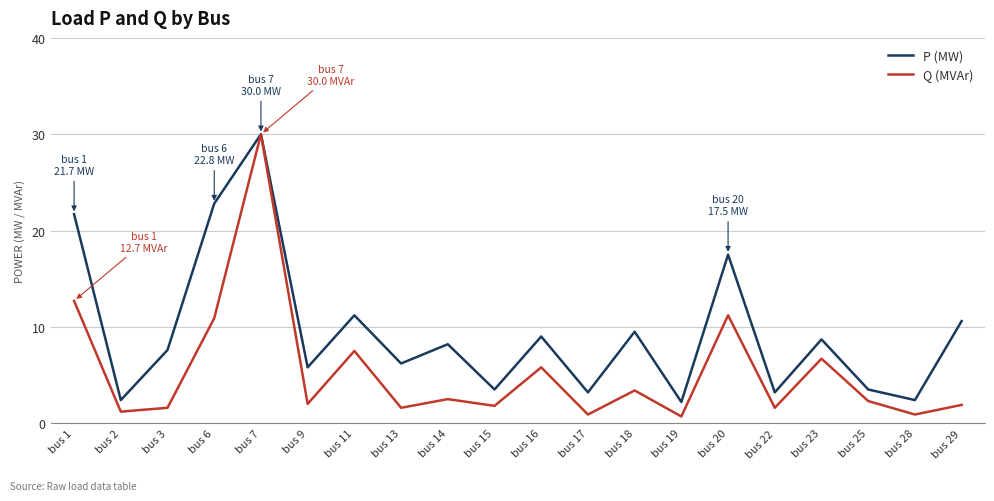

True or false: Q (MVAr) has more than 0 points higher than both neighbors.

True